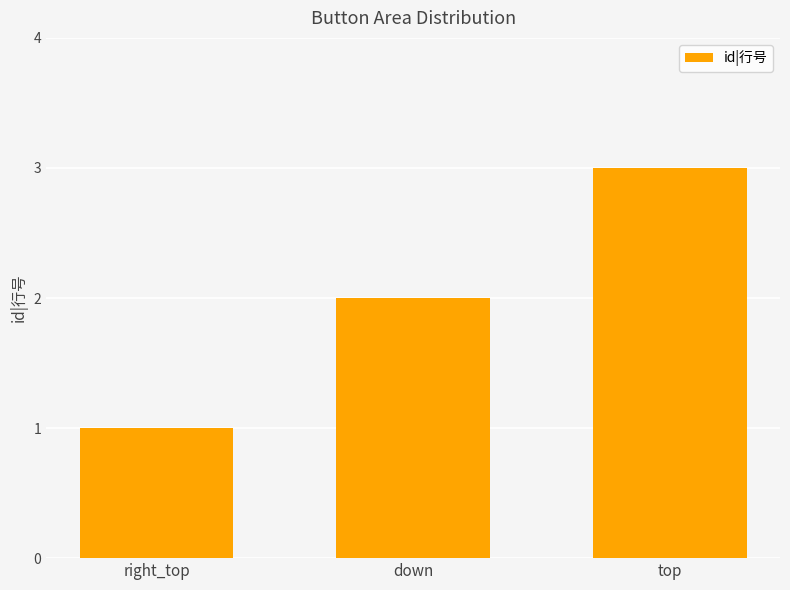

At which category does the chart reach its minimum across all series?

right_top